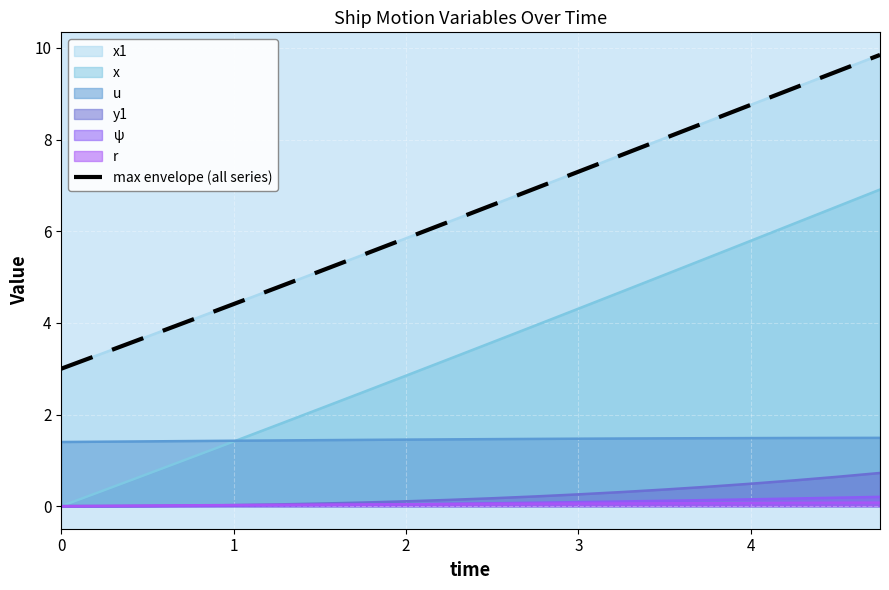

How many lines are shown in the chart?

1